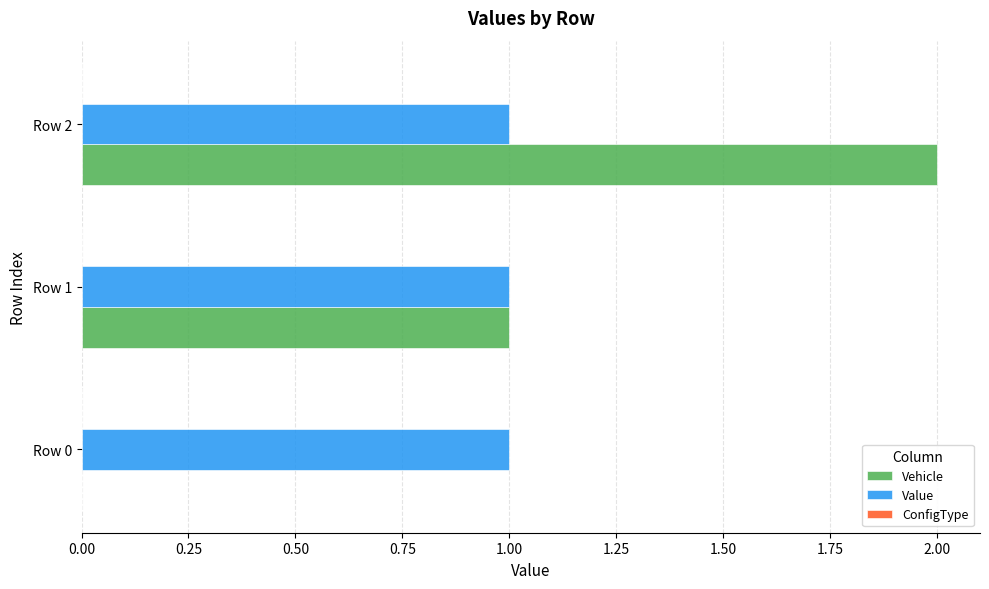

Which series changed the most between Row 0 and Row 2?

Vehicle